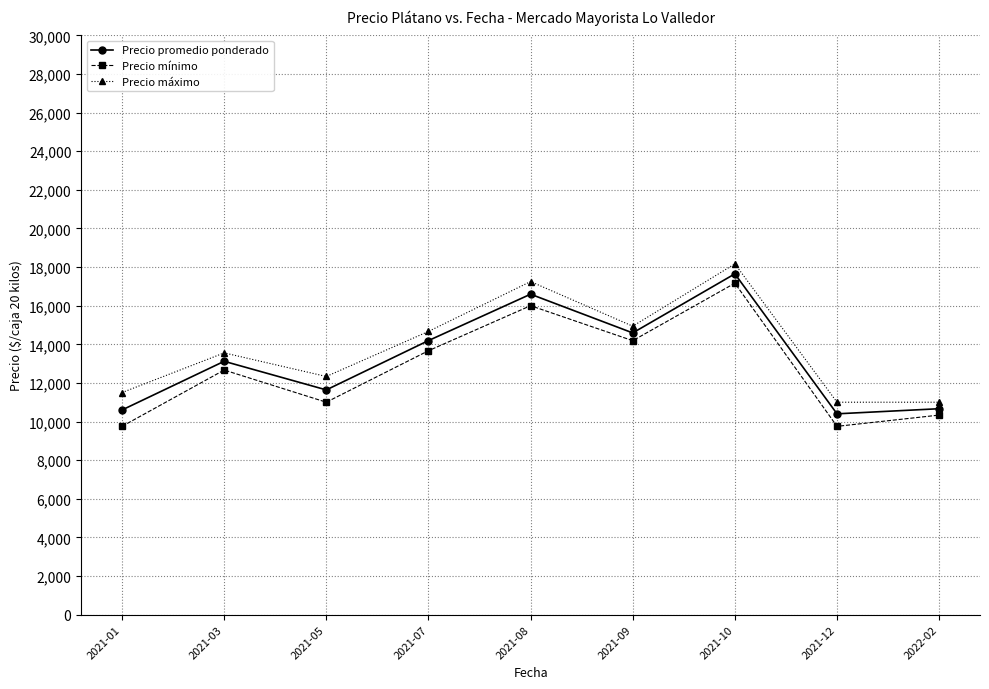

True or false: Precio promedio ponderado and Precio mínimo intersect in this chart.

False